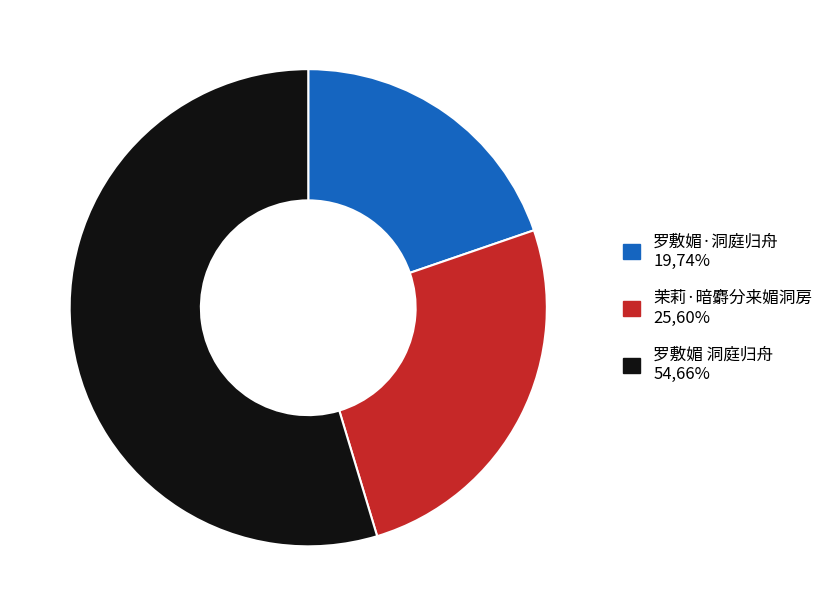

How many segments does this pie chart have?

3